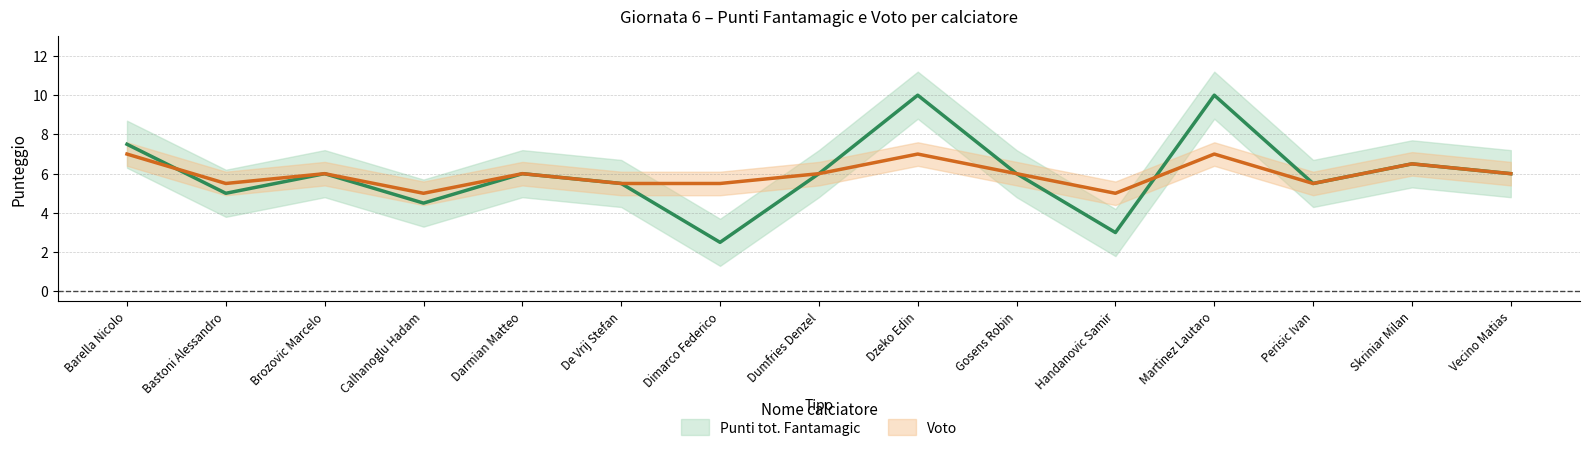

What is the difference between the maximum and second lowest values in the Punti tot. Fantamagic series?

7.0